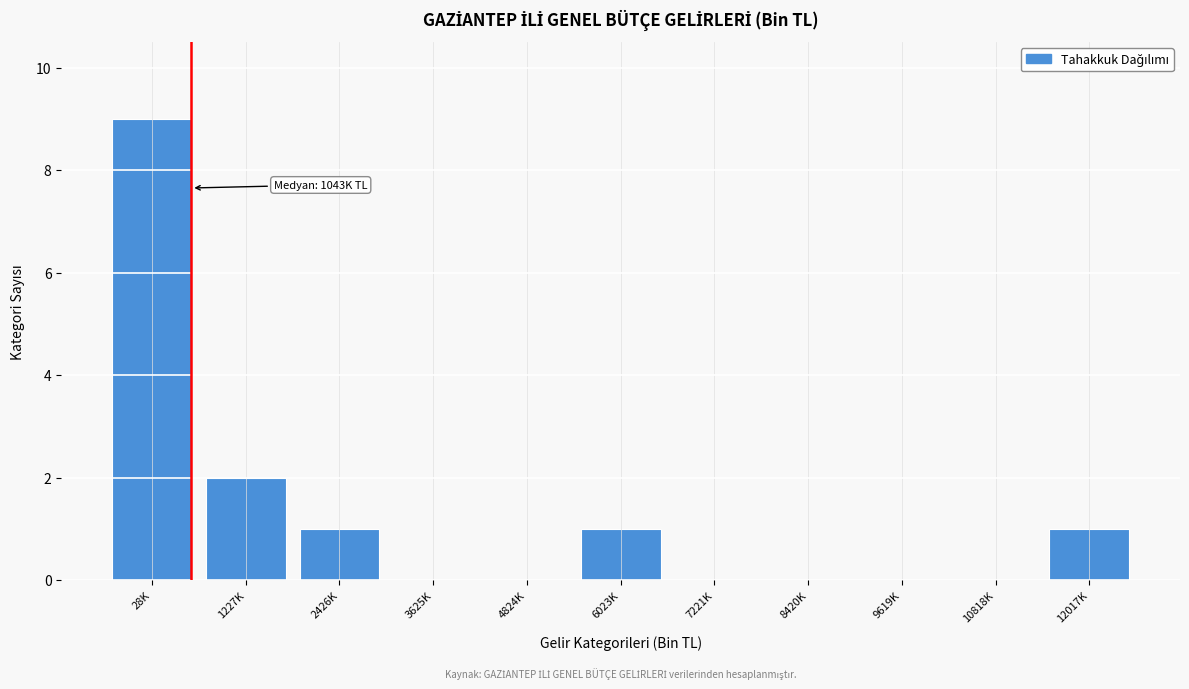

Reading left to right, what are all the values shown in this chart?

28K=9	1227K=2	2426K=1	3625K=0	4824K=0	6023K=1	7221K=0	8420K=0	9619K=0	10818K=0	12017K=1